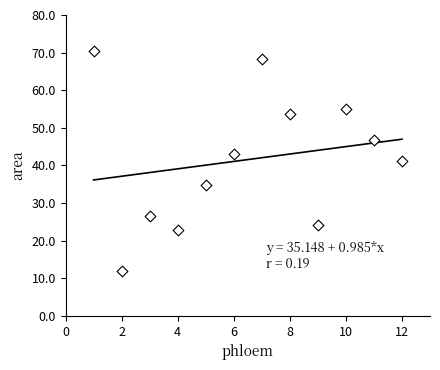

What is the average Y value?

41.6